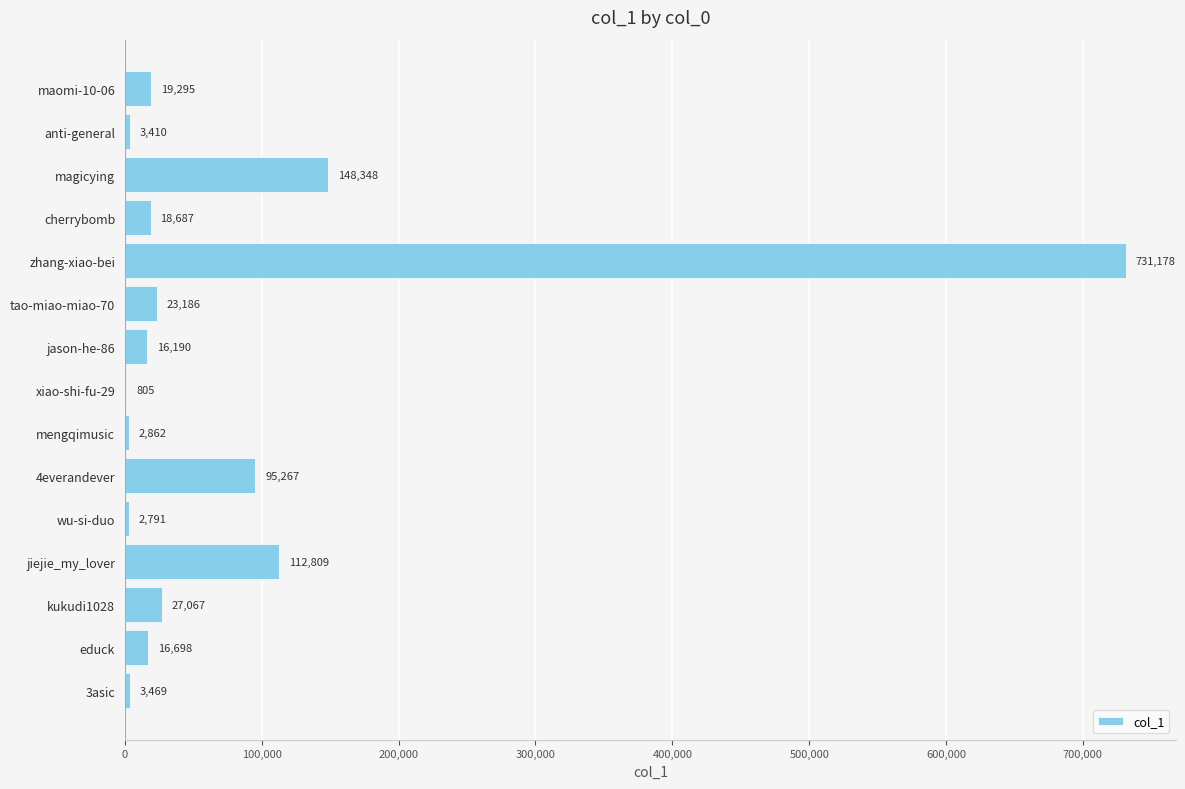

What is the maximum value shown in the chart?

731178